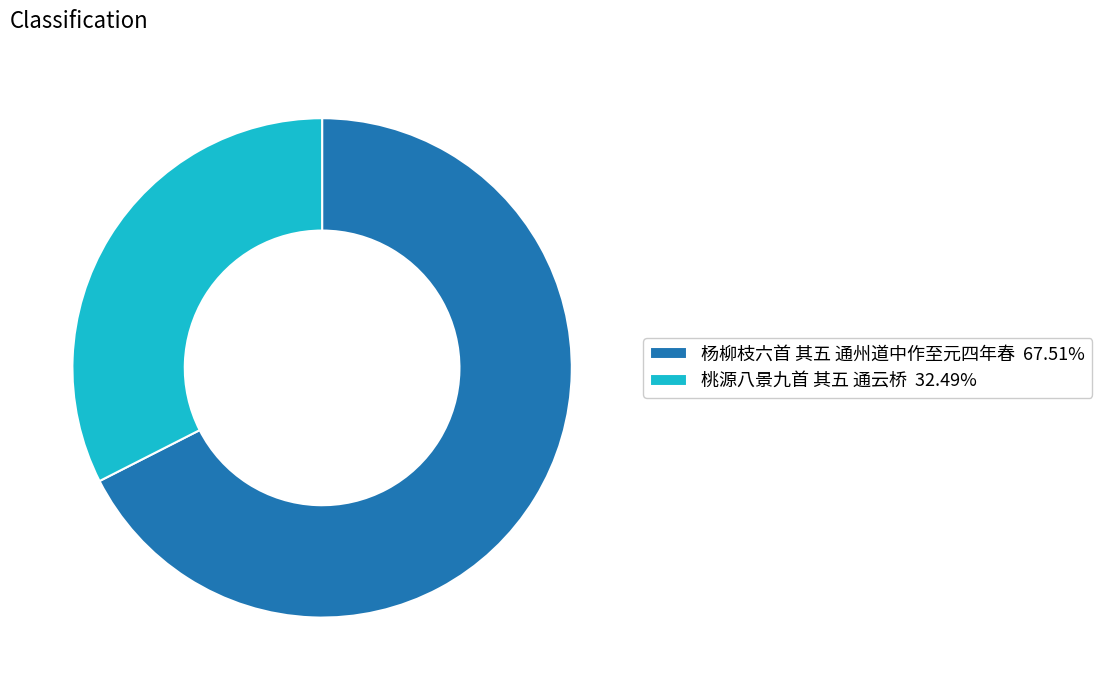

Approximately how many times larger is the value at 桃源八景九首 其五 通云桥 32.49% compared to 杨柳枝六首 其五 通州道中作至元四年春 67.51%?

0.5